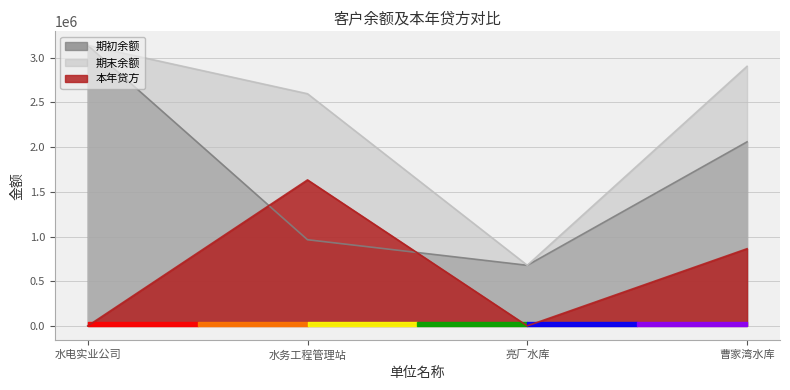

Reading left to right, what are all the values shown in this chart?

期初余额: 3138003.9	963942.8	678000.0	2058740.2
期末余额: 3138003.9	2596739.5	678000.0	2903431.2
本年贷方: 0.0	1632796.8	0.0	863217.0